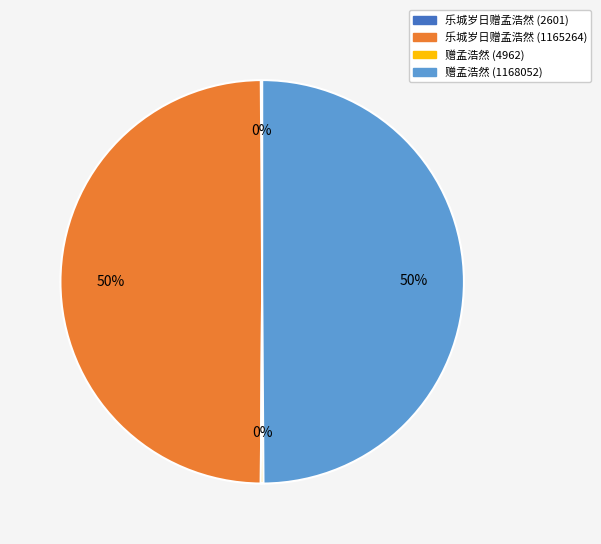

What is the ratio of the value at 赠孟浩然 (1168052) to the value at 乐城岁日赠孟浩然 (1165264)?

1.0